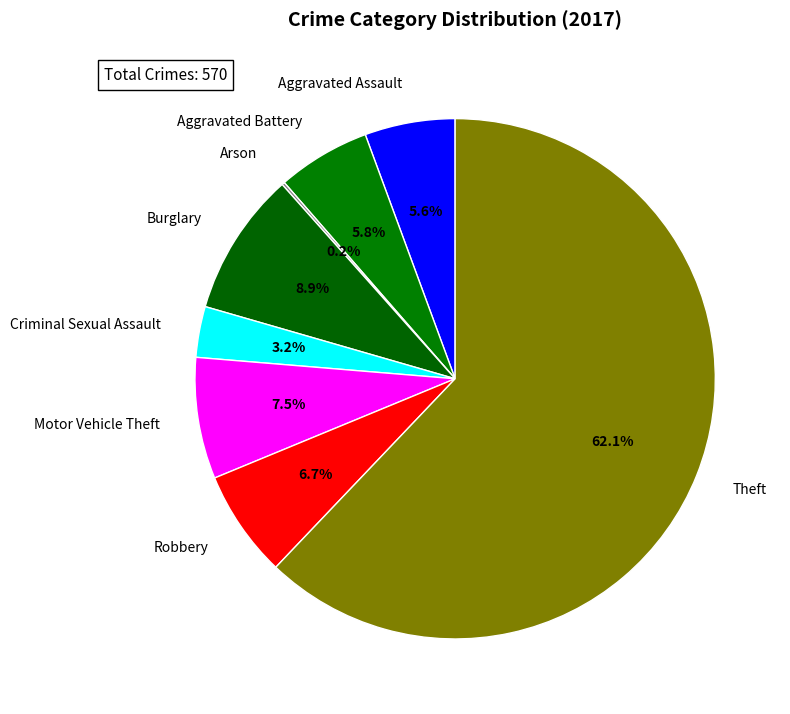

What percentage is NOT represented by Burglary?

91.1%